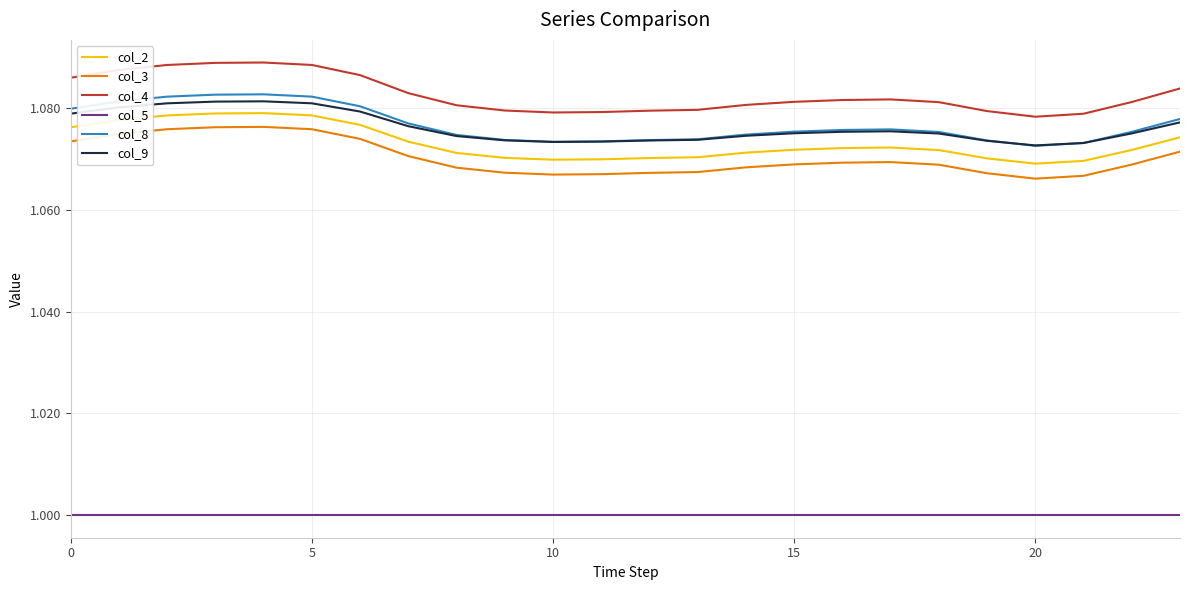

True or false: col_9 and col_4 intersect in this chart.

False